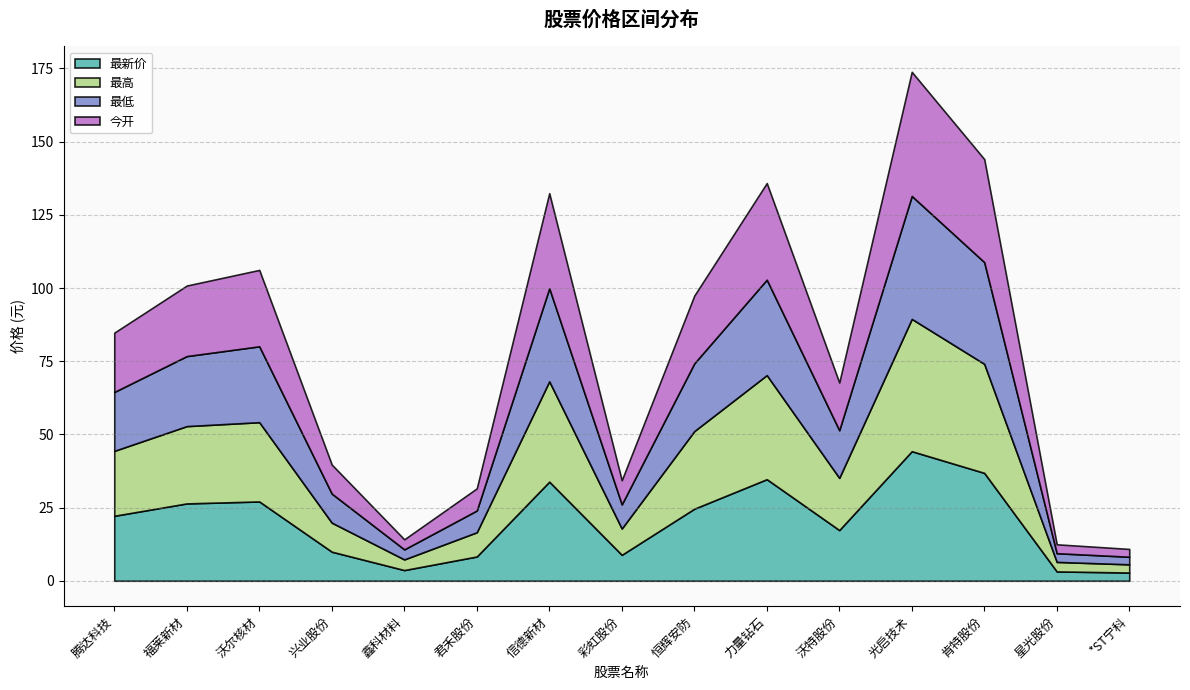

Which series has the widest spread of values?

最高